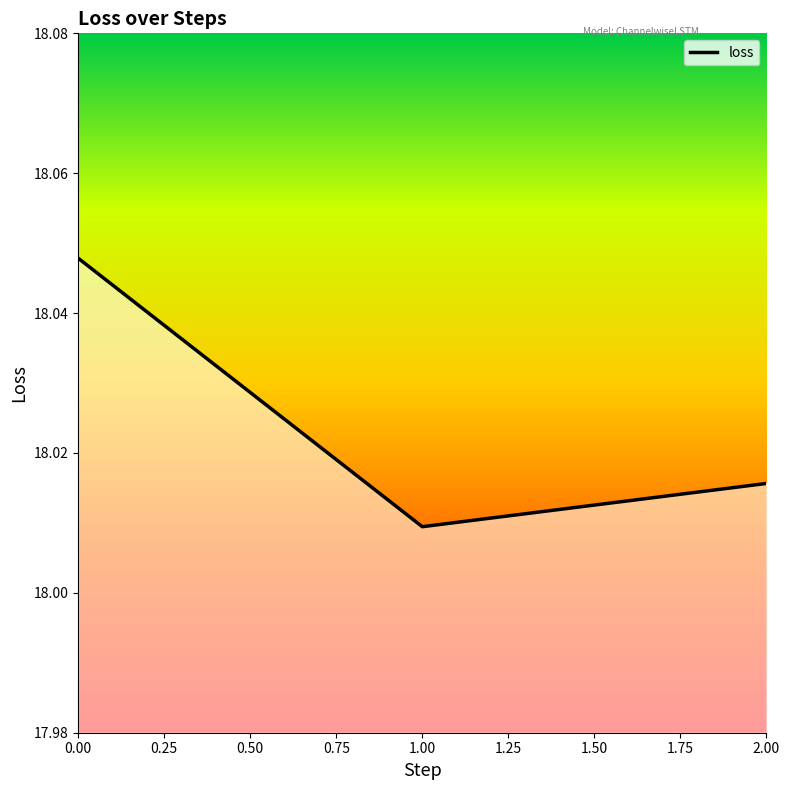

Which category has the lowest value across all series?

1.00